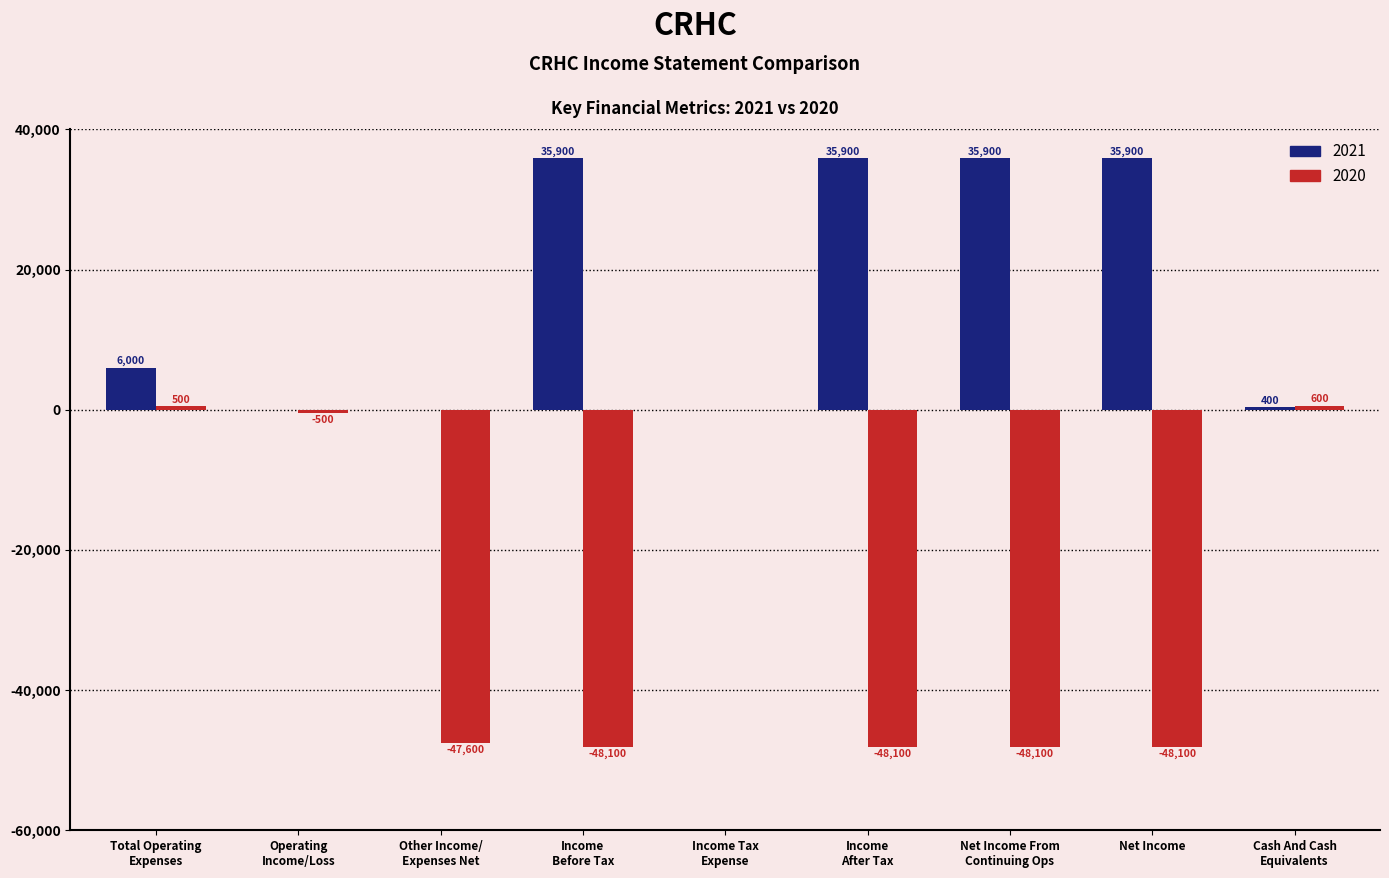

True or false: 2020 has a value of 0 at Income Tax
Expense.

True